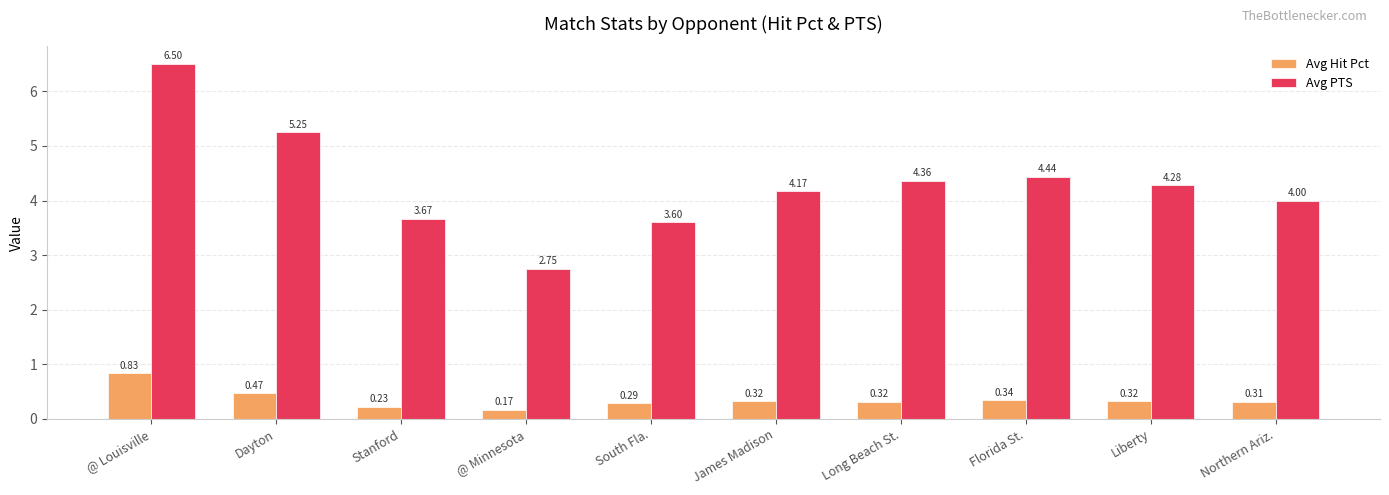

What is the difference between the highest and lowest values at @ Louisville?

5.7